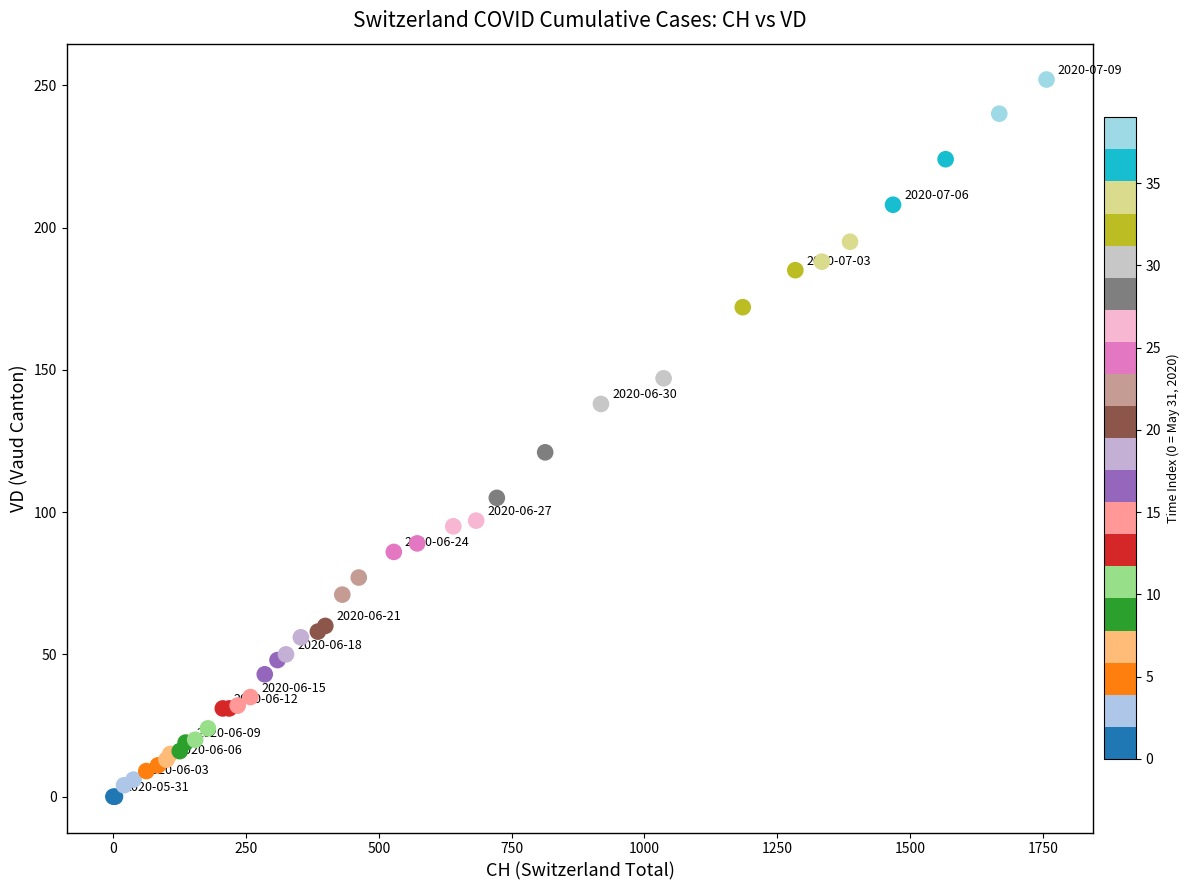

What Y value in the scatter plot is closest to 126?

121